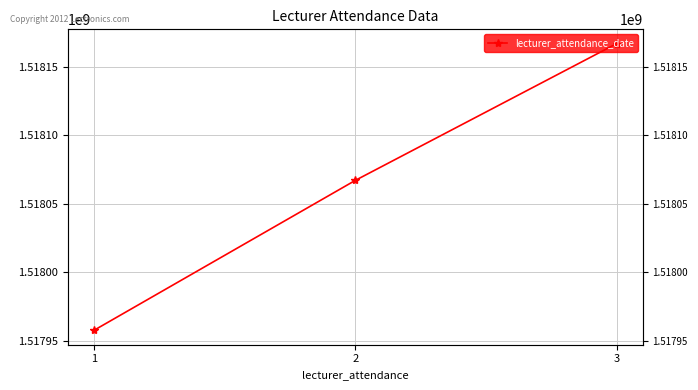

What is the smallest value displayed?

1517957400